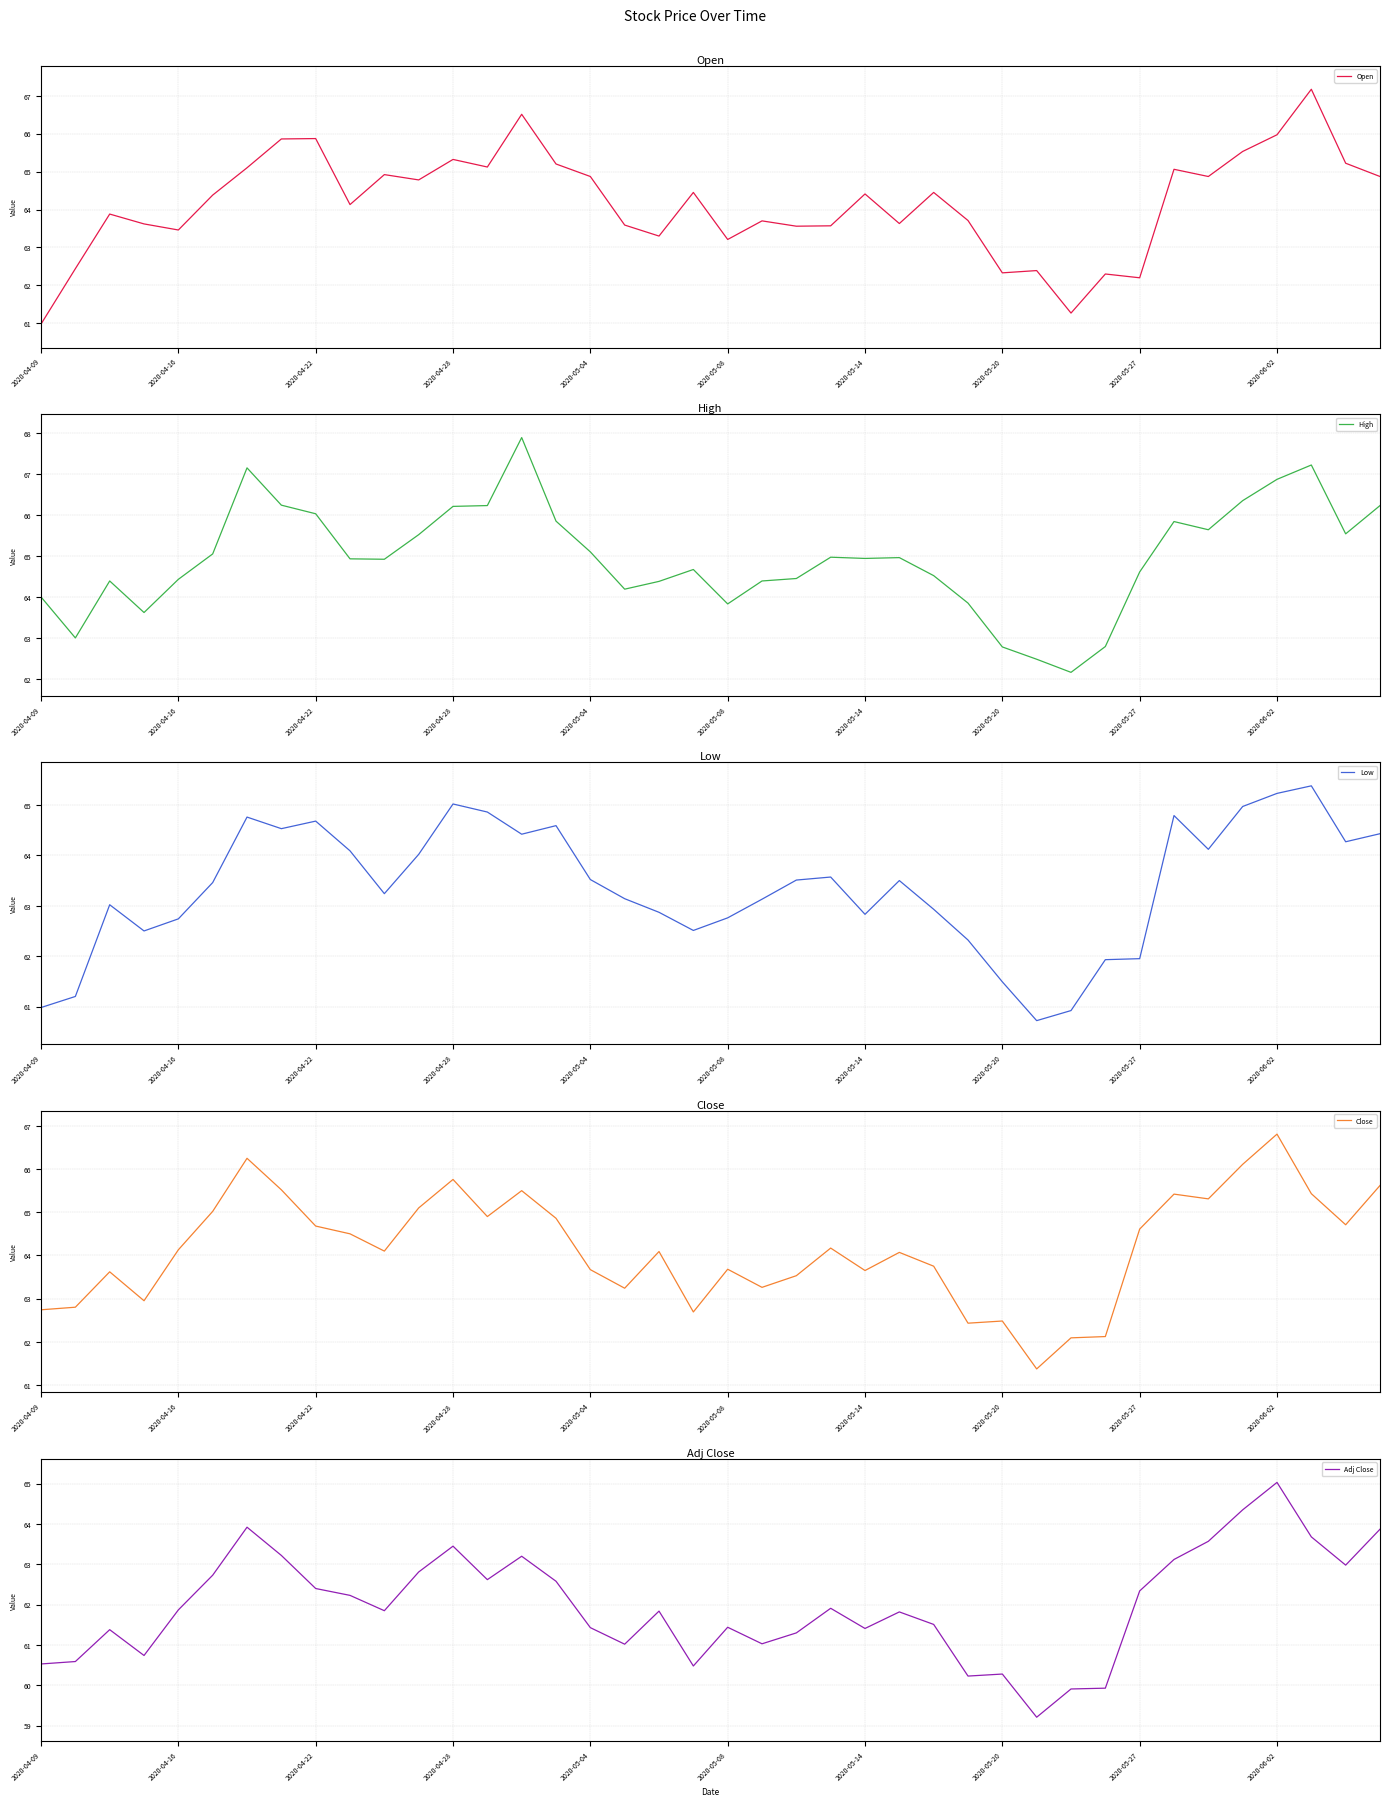

Which series has the largest total across all categories?

High